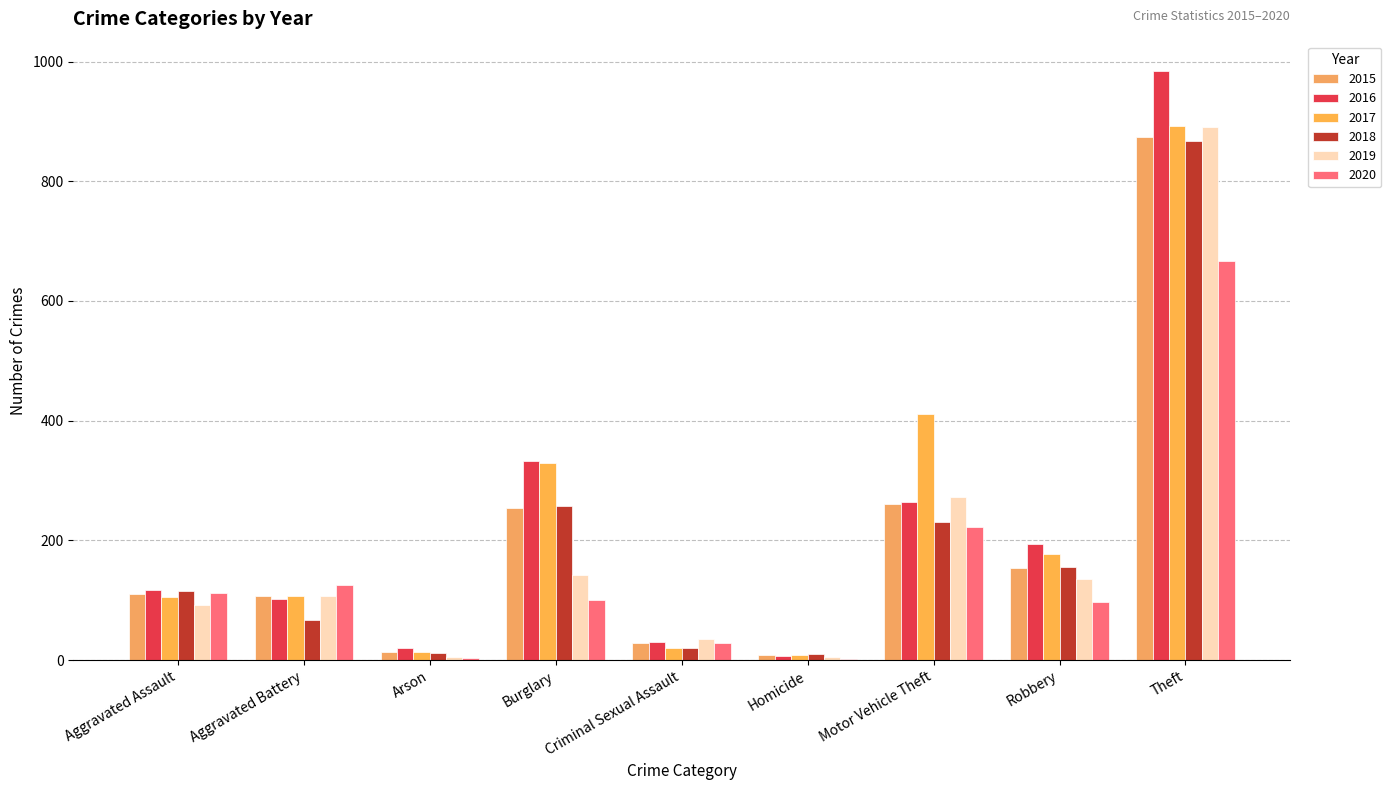

What is the difference between the 2018 values at Arson and Burglary?

245